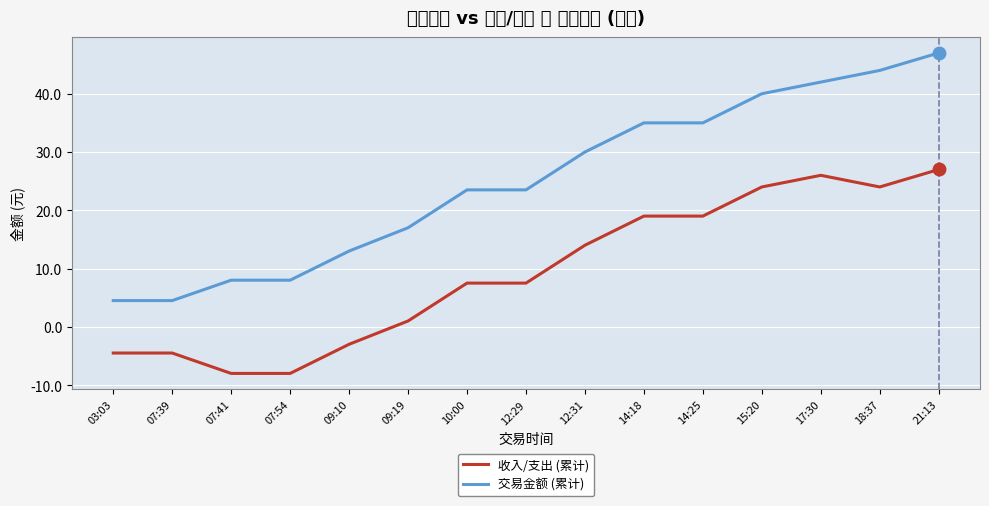

At which label does 收入/支出 (累计) first exceed 7?

10:00